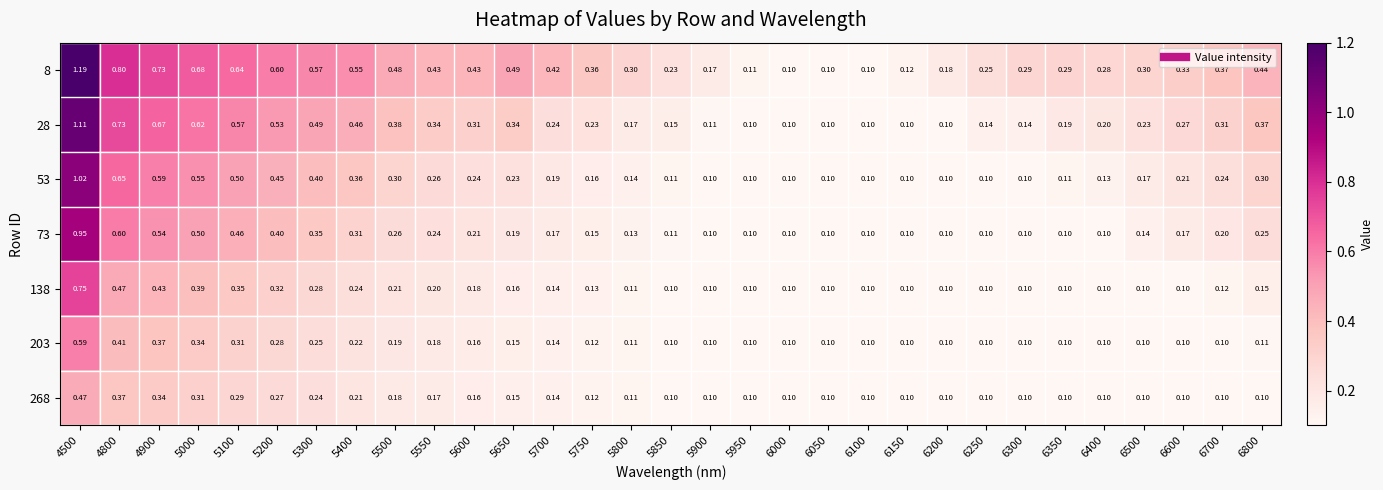

Is the value of 8 at 6000 greater than the value of 203 at 5100?

No